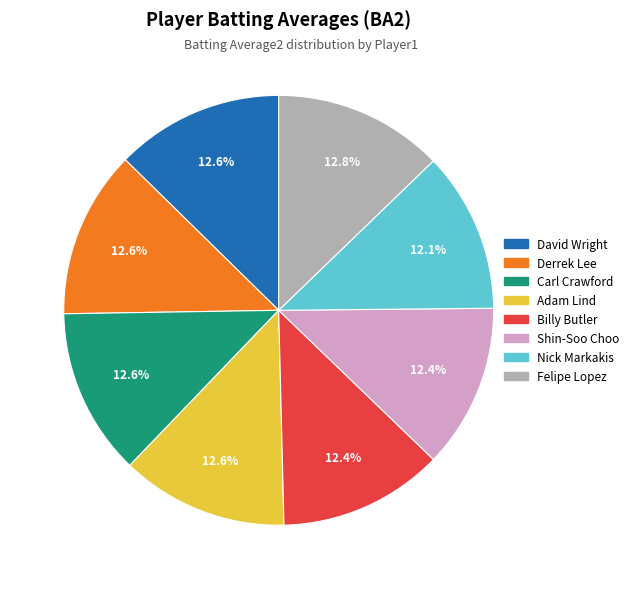

What percentage is the Carl Crawford slice, to the nearest percent?

13%